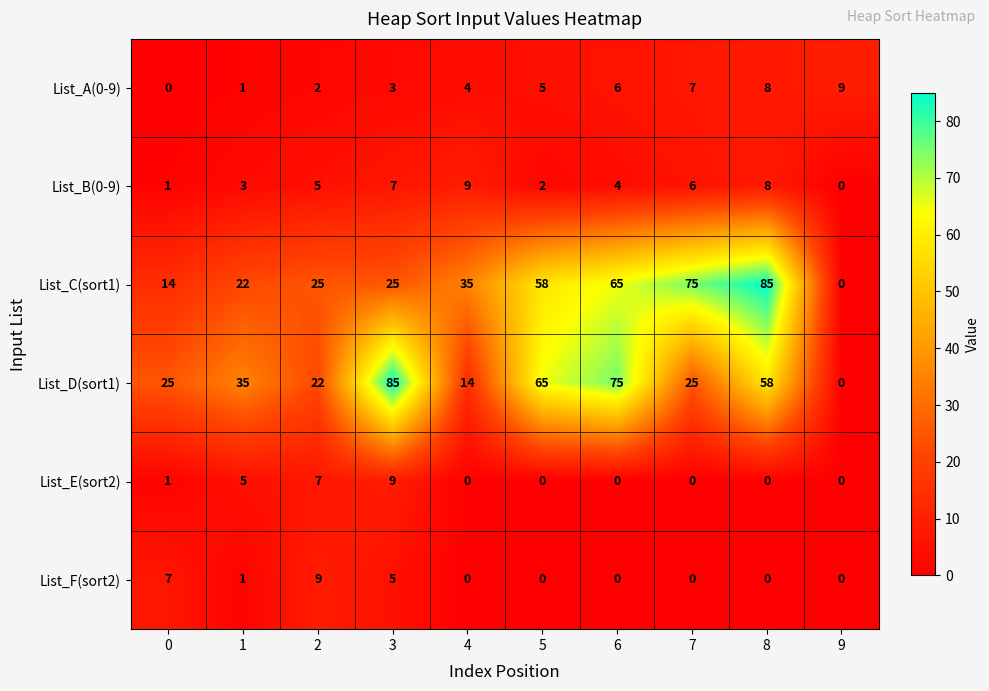

The List_D(sort1) series shows 58 at 8. True or false?

True